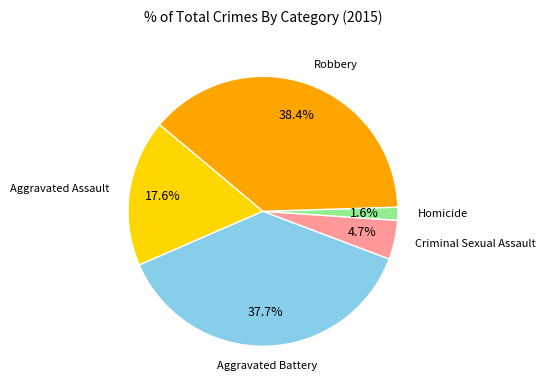

Is there any slice that represents more than half of the pie?

No